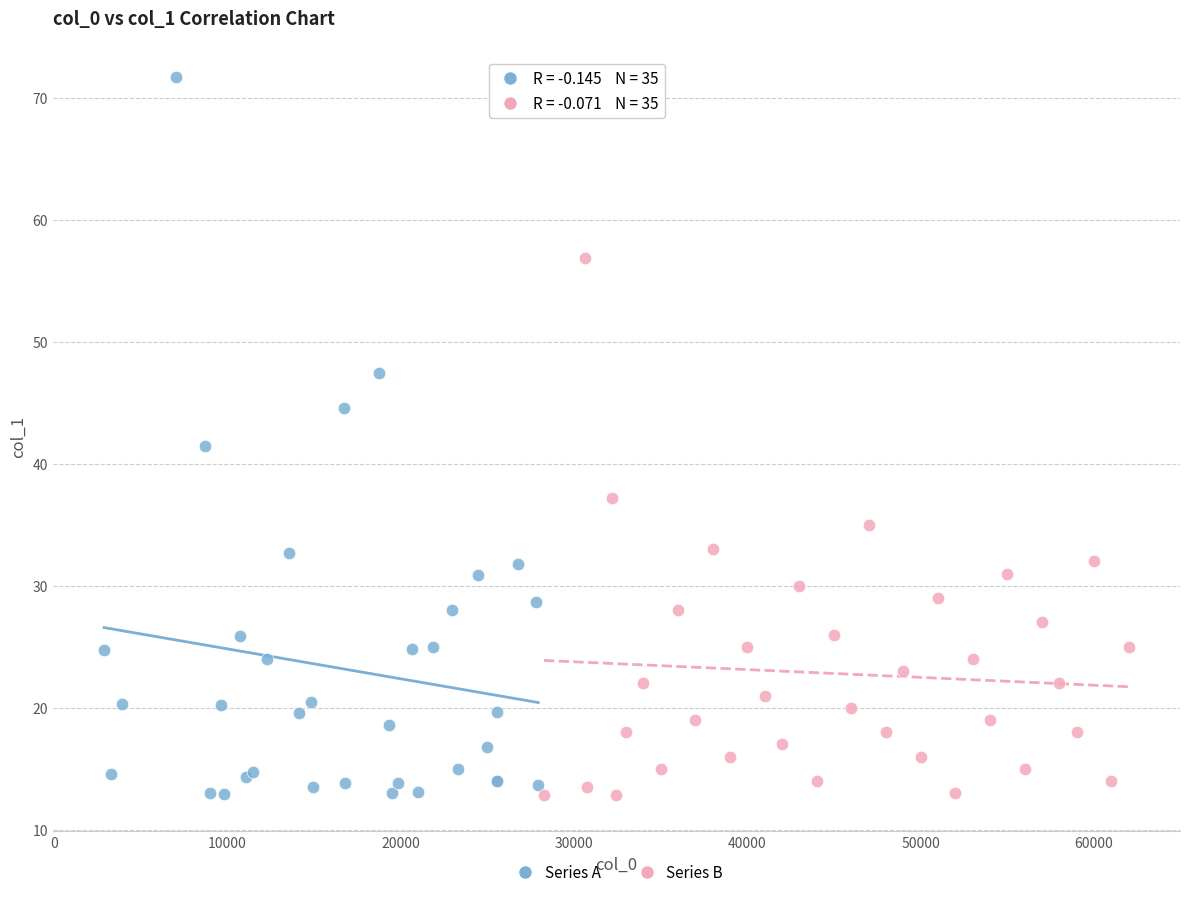

What are all the series names shown in the legend?

Series A, Series B